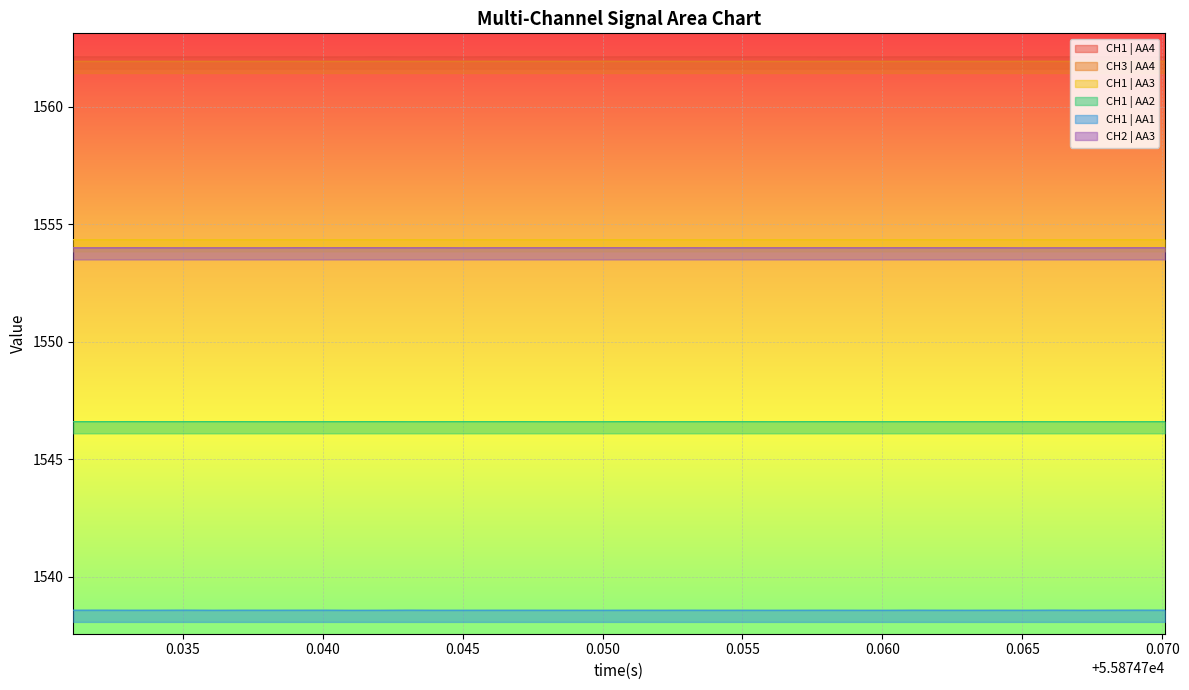

True or false: CH1 | AA3 and CH3 | AA4 cross at least once.

False